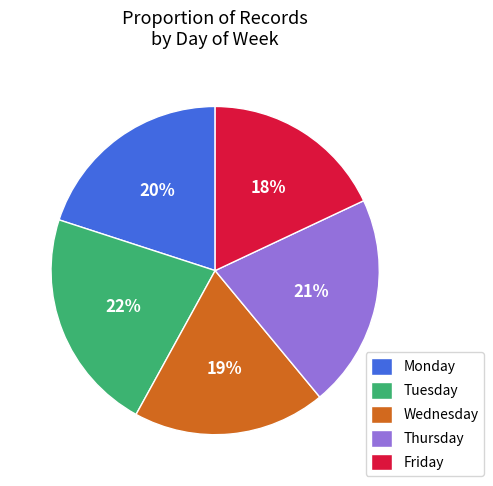

Is Monday the majority of the pie?

No